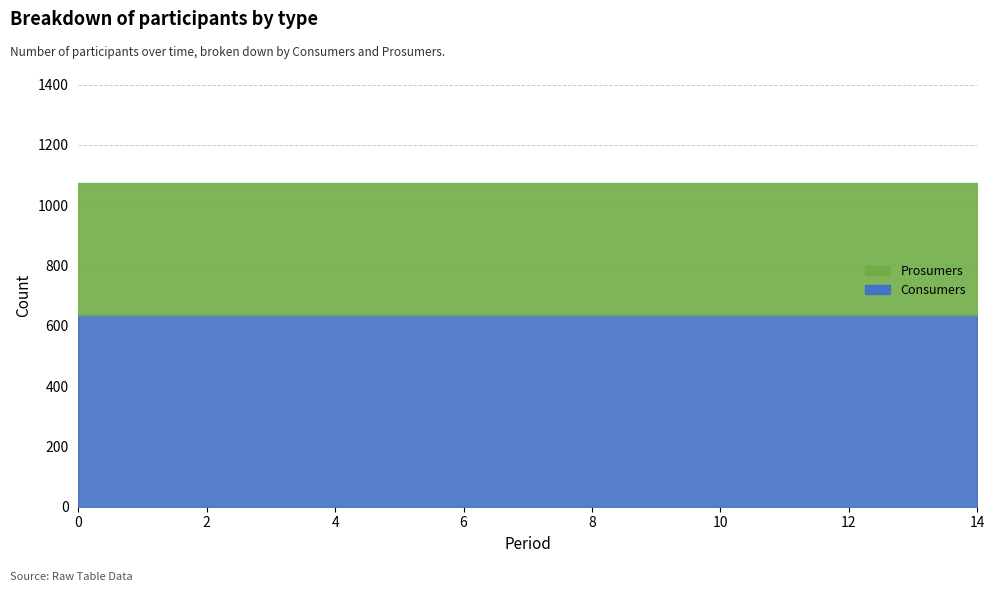

The value of Prosumers at 0 is 440. True or false?

True